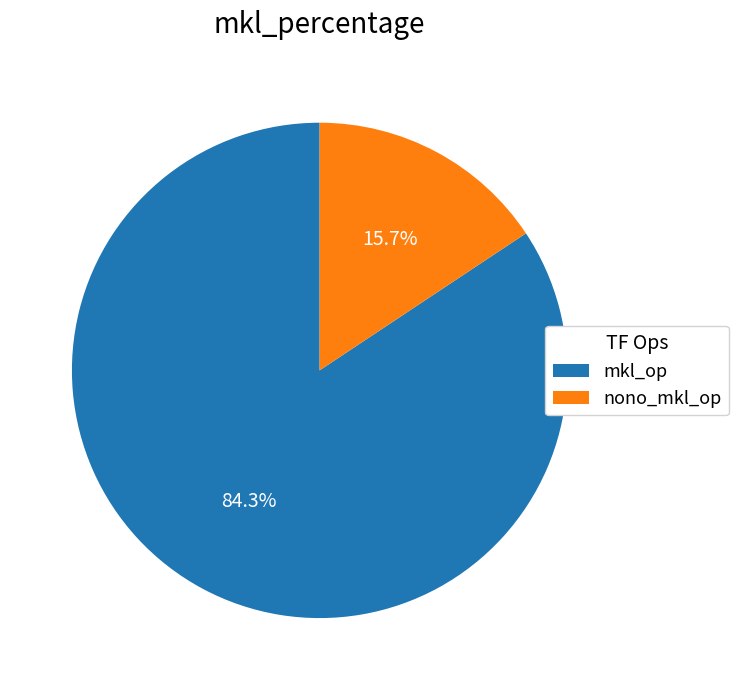

Combined, do nono_mkl_op and mkl_op account for over 50%?

Yes